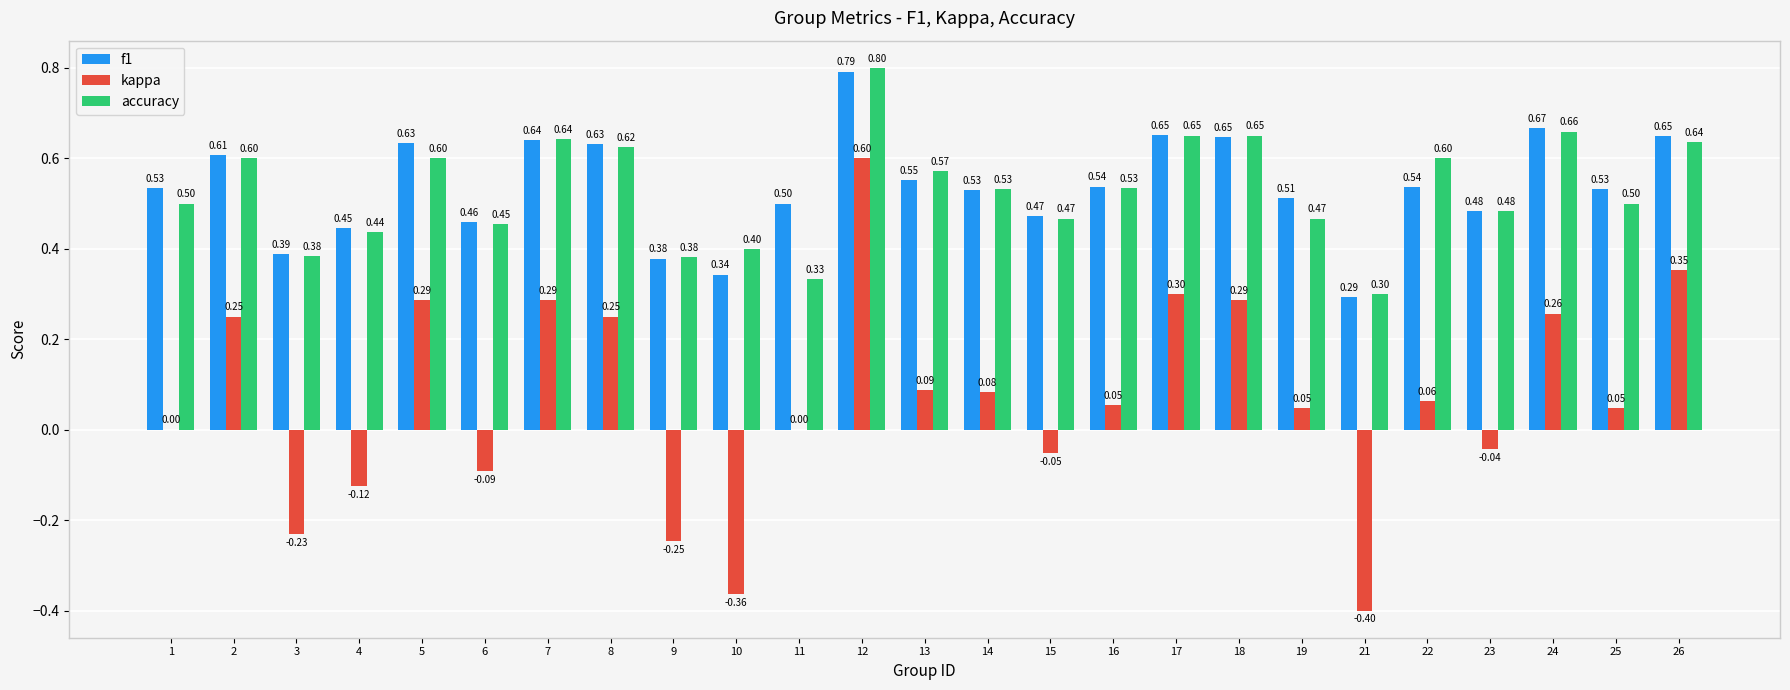

Between 2 and 4, which series saw the biggest shift?

kappa